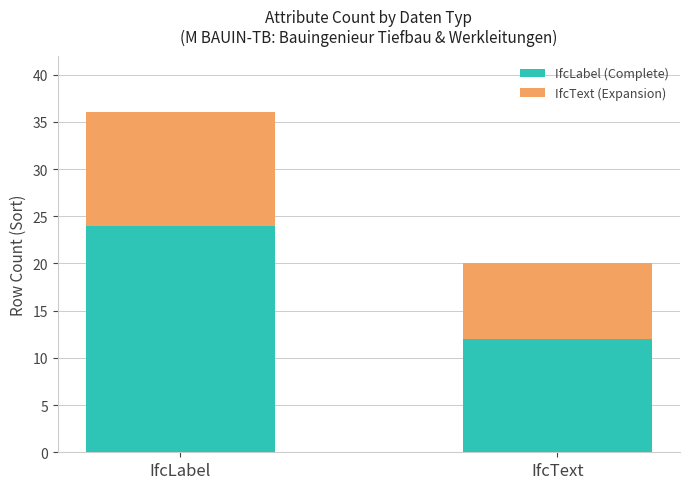

At which category is the sum across all series the highest?

IfcLabel